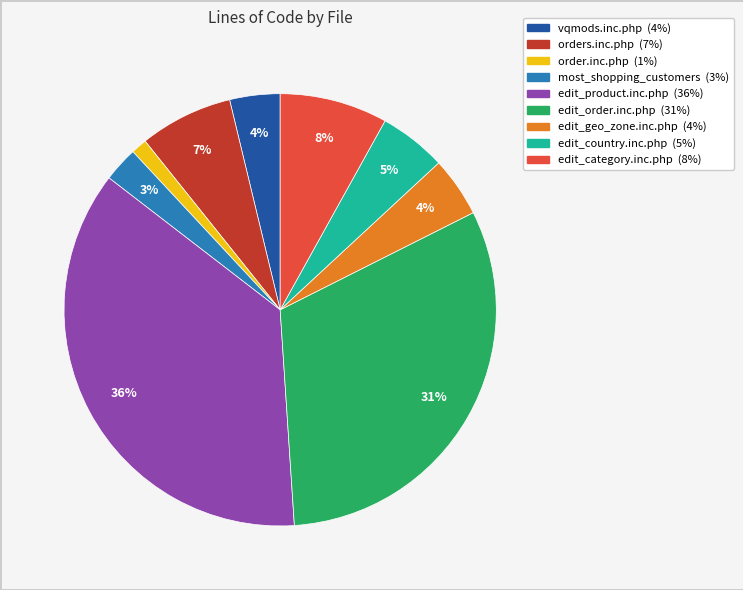

To the nearest percent, what is the average slice percentage?

11%